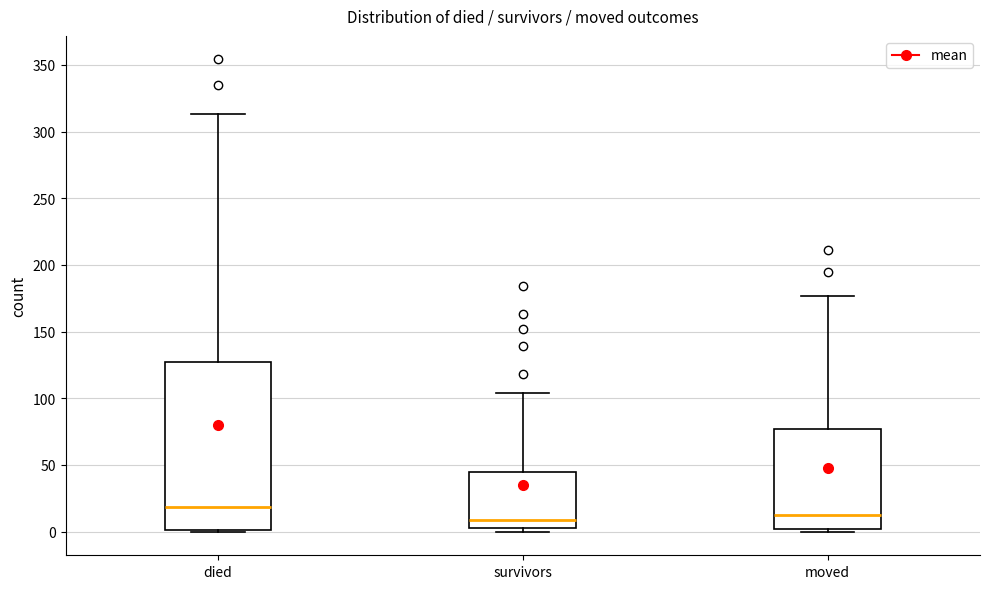

Which box has the highest median line?

died